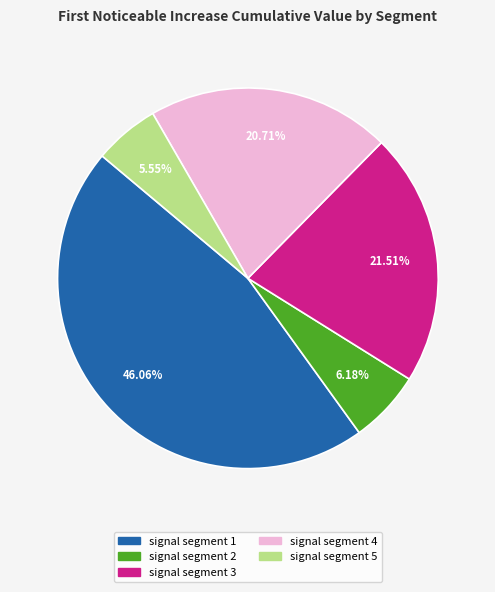

Which category has the smallest portion of the pie?

signal segment 5